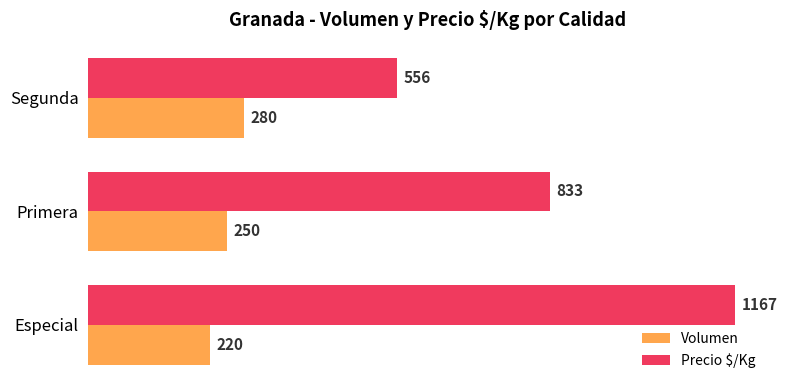

What is the total value across all series at Especial?

1387